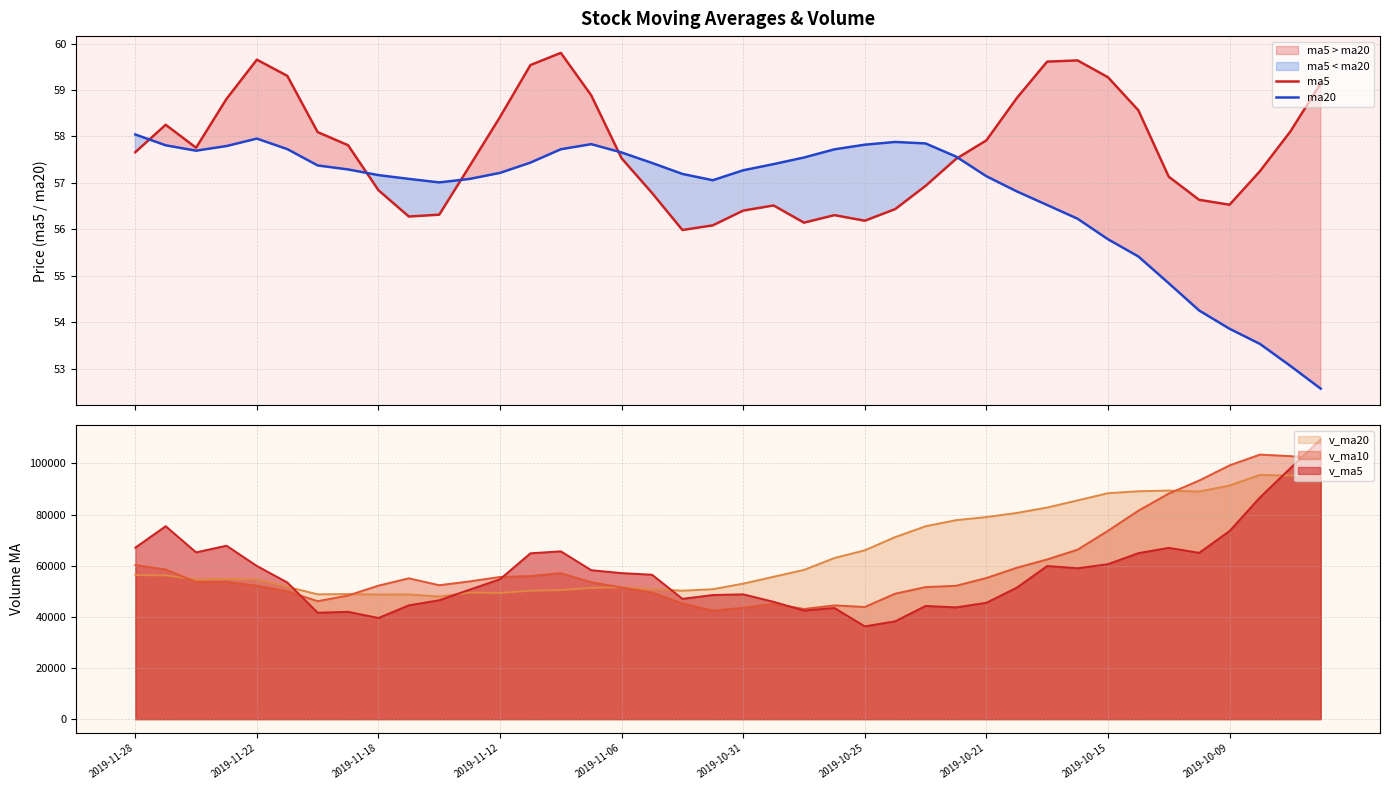

Which category has the lowest value across all series?

39